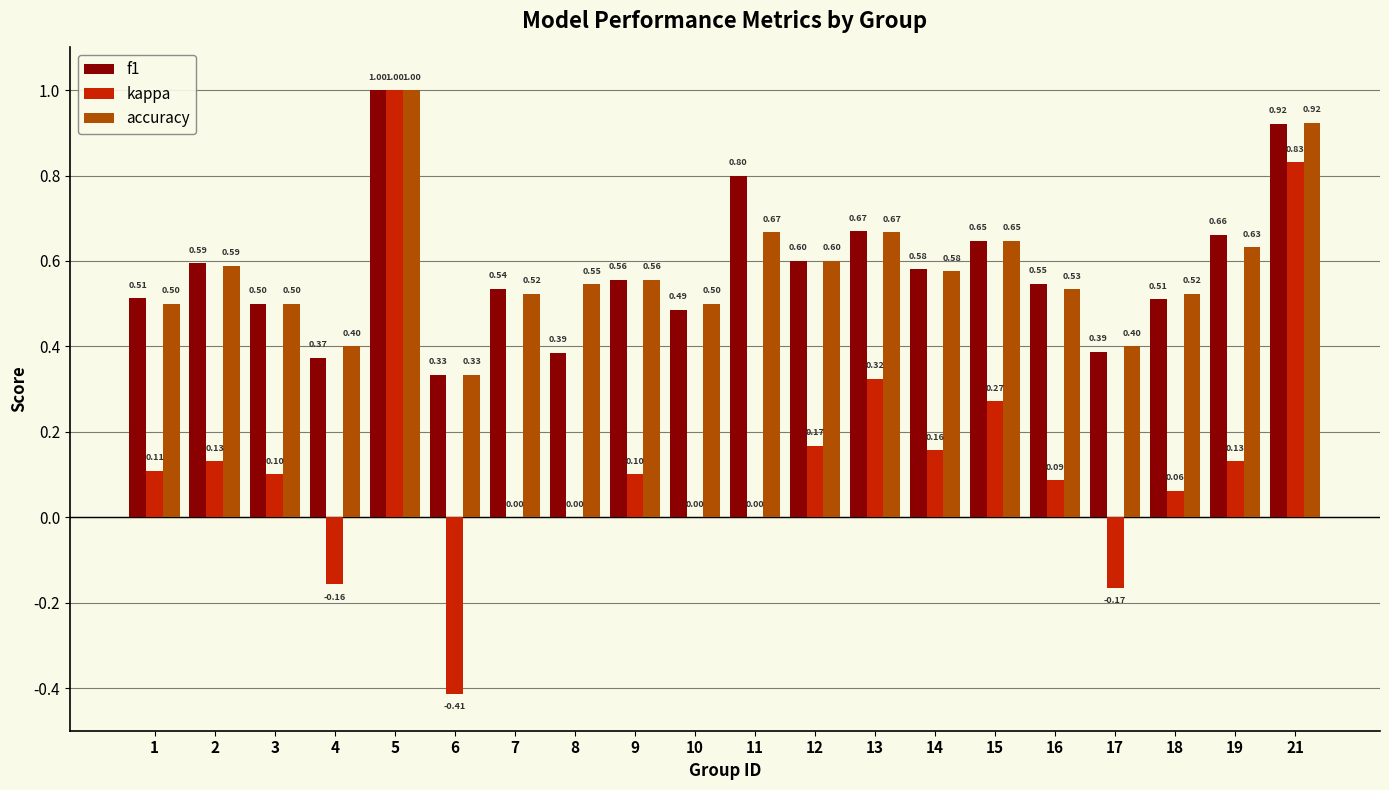

At which category is the sum across all series the highest?

5